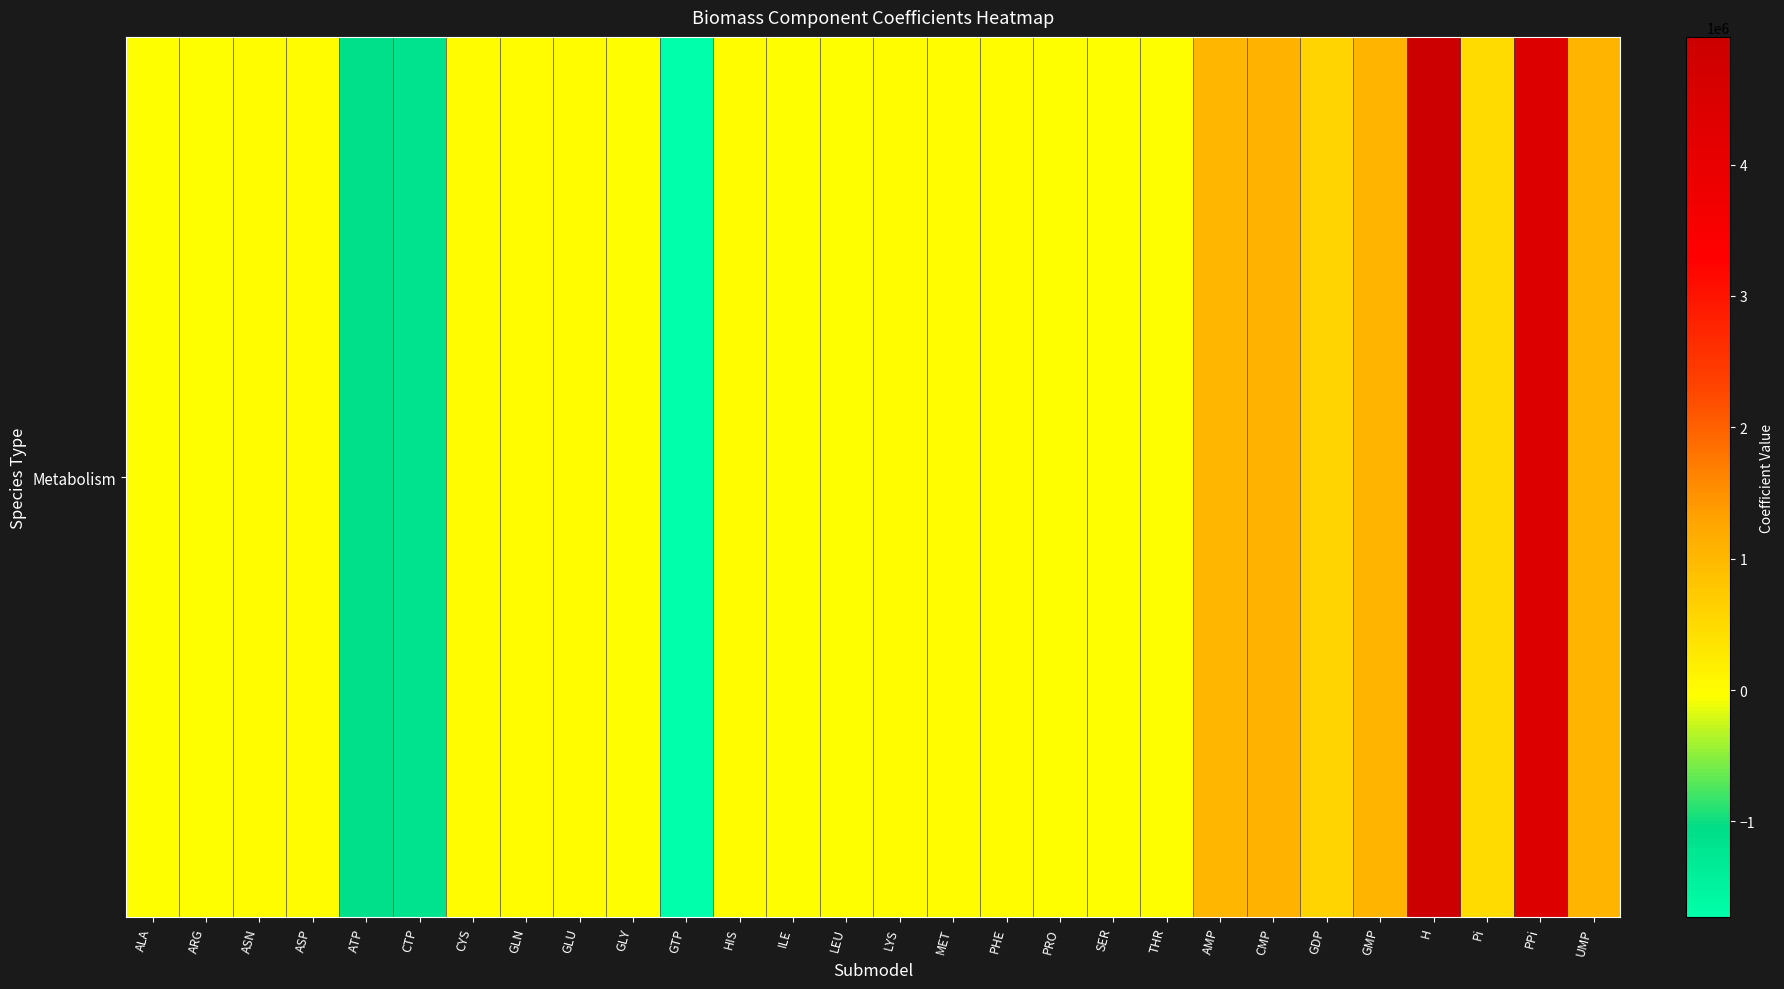

The chart shows a value of -27728.9 at ARG. True or false?

False